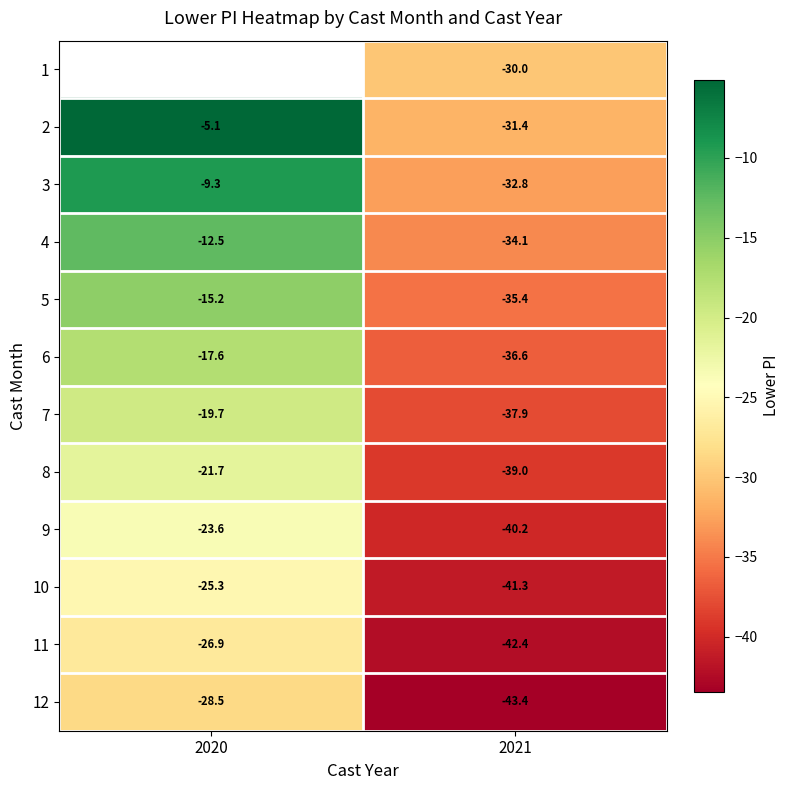

True or false: 2 has a value of -31.4 at 2021.

True